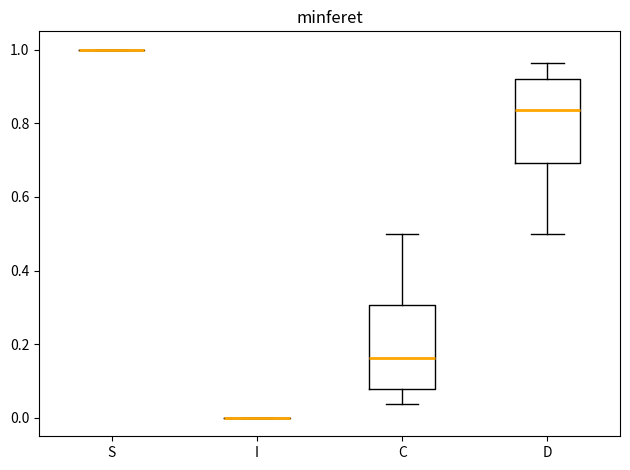

Reading left to right, read every box against the y-axis: the position of its median line, the range the box covers, and the ends of its whiskers. The values are not printed on the chart, so give them approximately, as read against the axis.

S: box collapsed to a line at 1.00, whiskers 1.00 to 1.00
I: box collapsed to a line at 0.00, whiskers 0.00 to 0.00
C: median 0.16, box 0.08 to 0.30, whiskers 0.04 to 0.50
D: median 0.84, box 0.70 to 0.92, whiskers 0.50 to 0.96